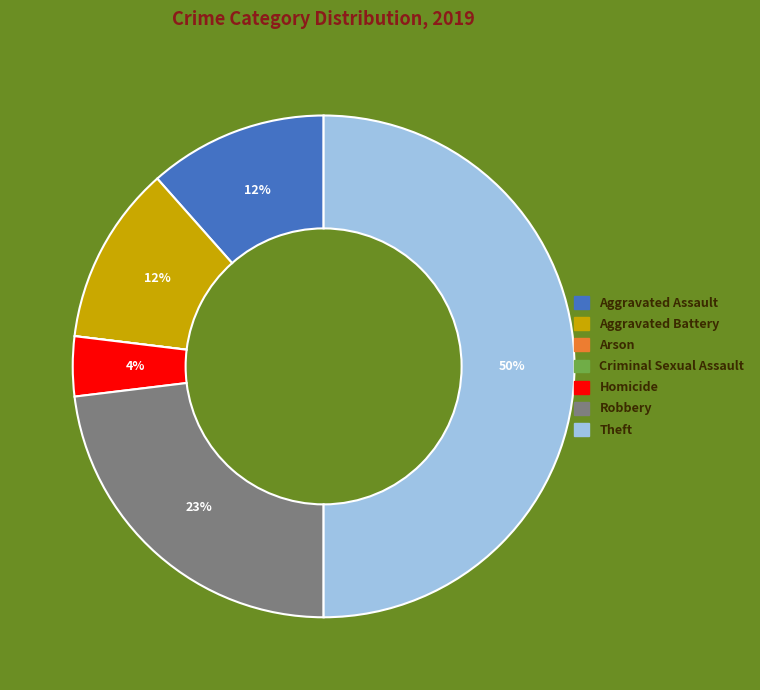

To the nearest percent, what is the difference between the largest and smallest slice percentages?

50%